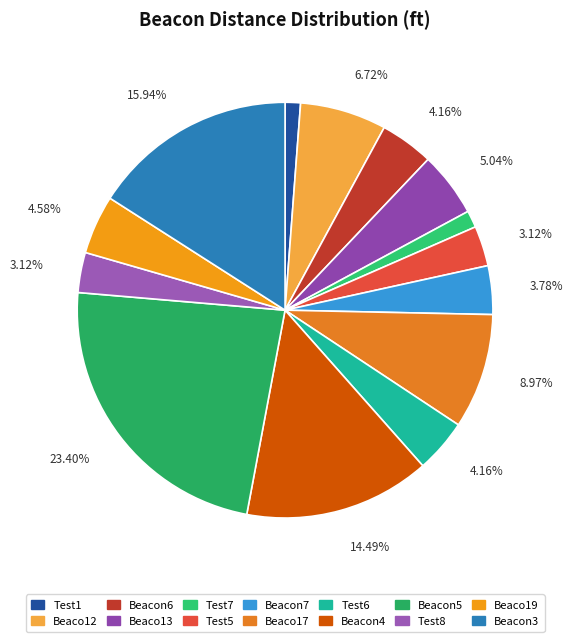

Approximately how many times larger is the value at Beaco19 compared to Beaco17?

0.5